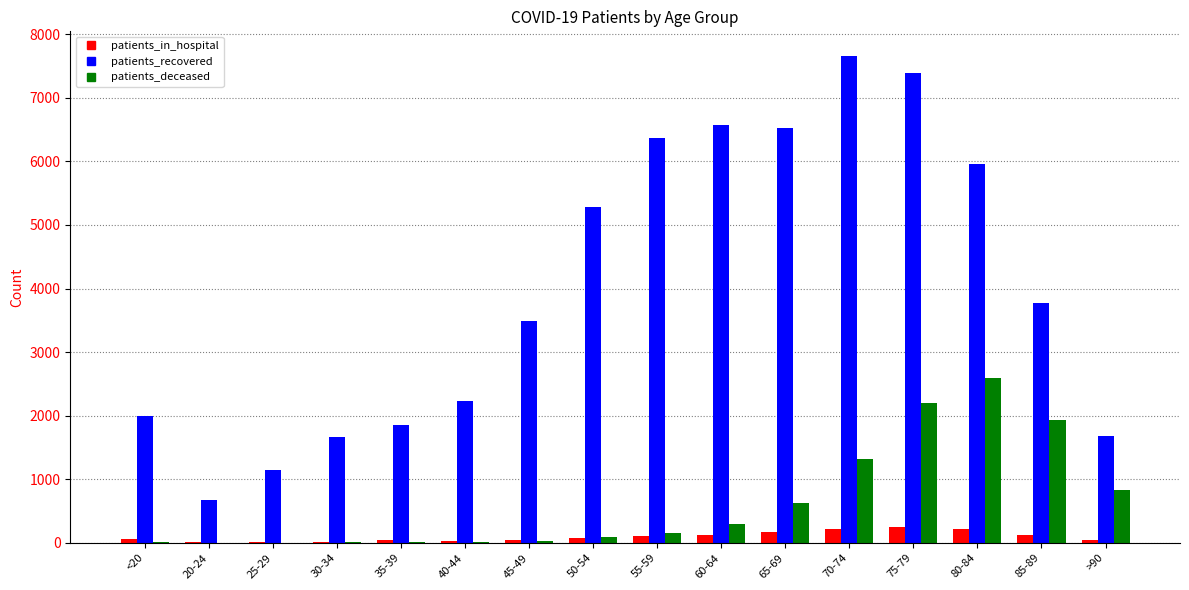

What are all the series names shown in the legend?

patients_in_hospital, patients_recovered, patients_deceased